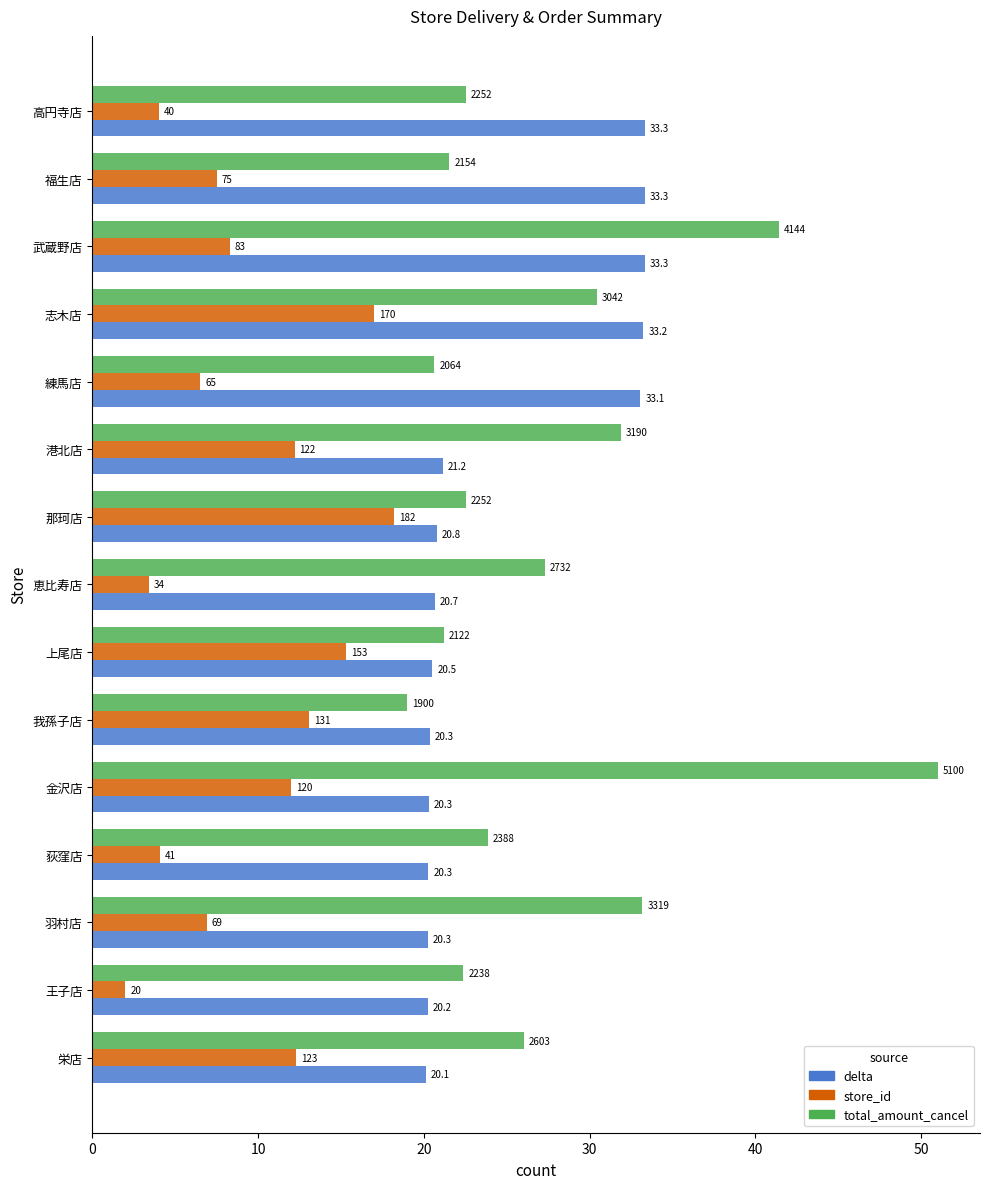

What are all the series names shown in the legend?

delta, store_id, total_amount_cancel